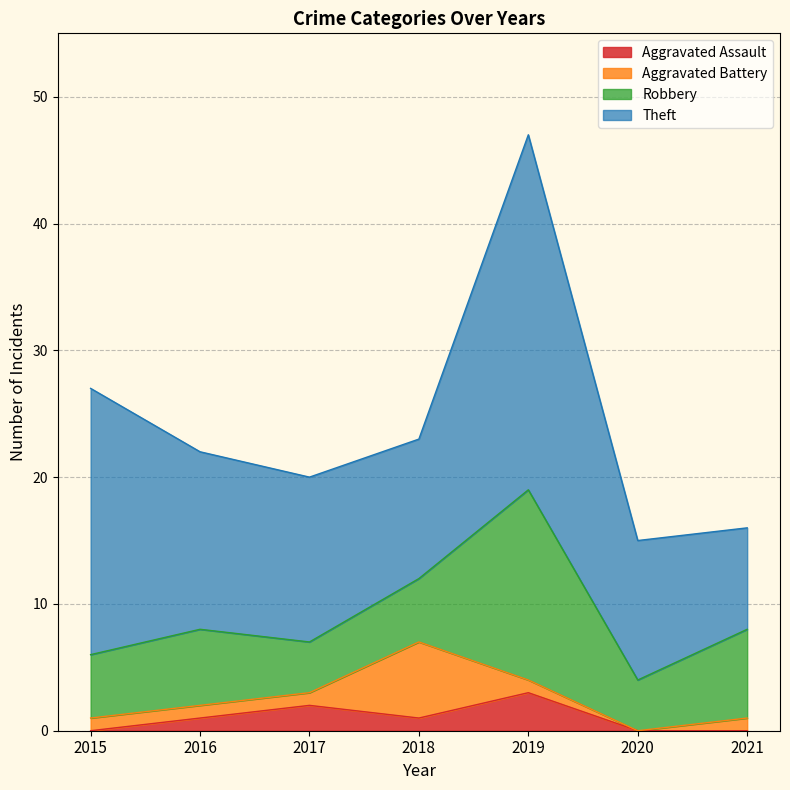

Does the chart have visible grid lines?

Yes